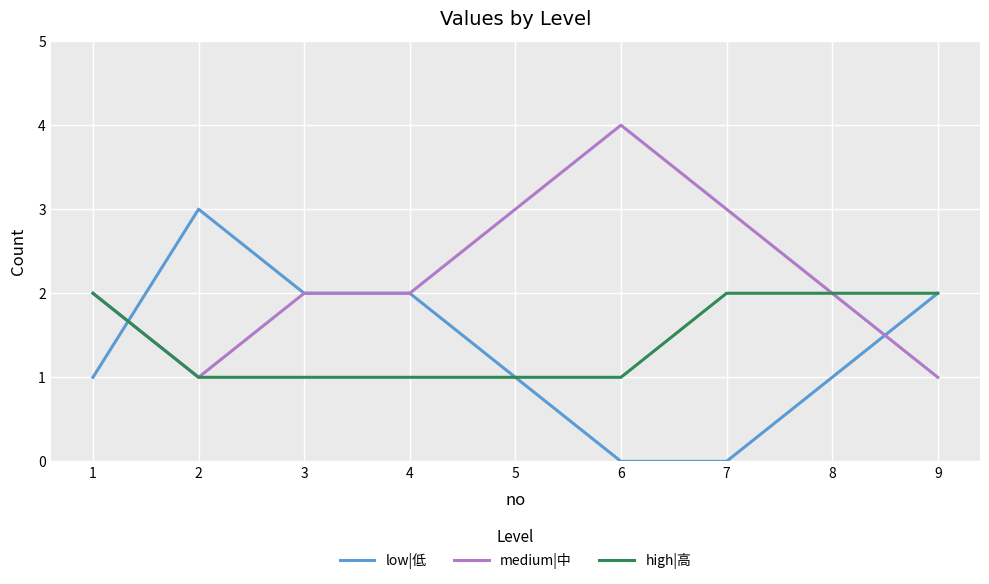

Where do low|低 and high|高 first cross each other?

1 and 2